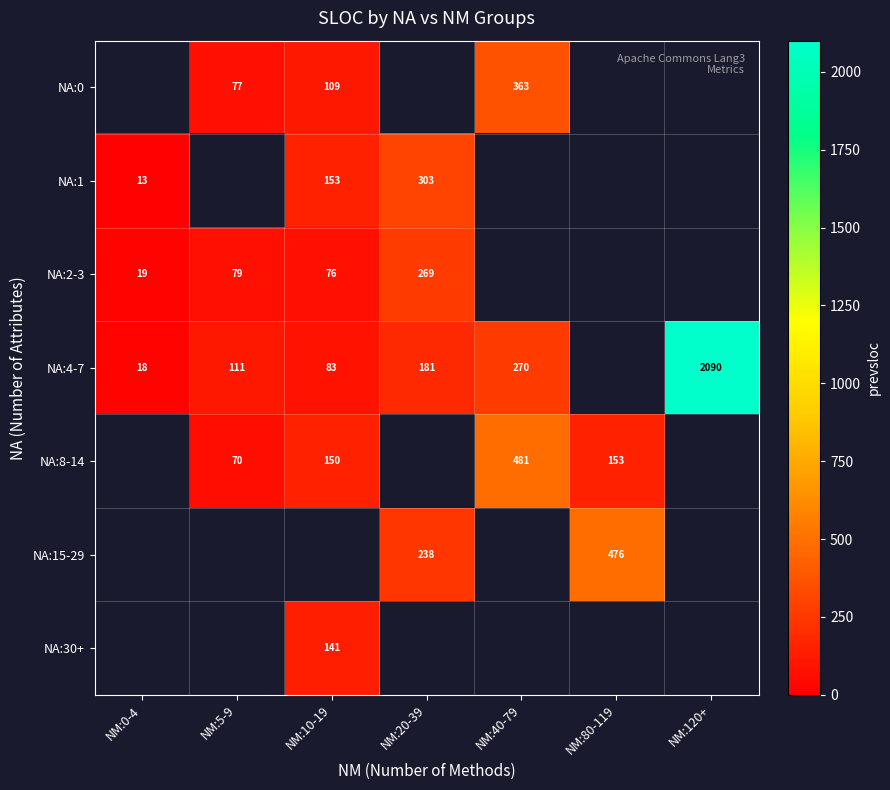

Between NM:10-19 and NM:5-9, which is larger?

NM:10-19